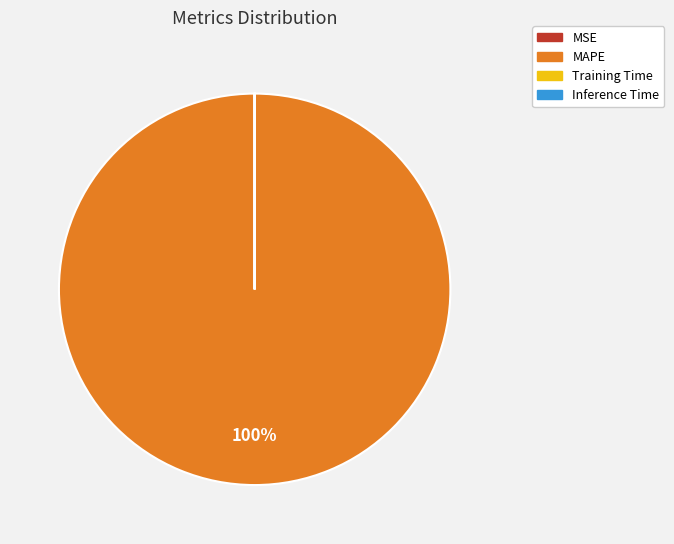

To the nearest percent, what portion does MAPE represent?

100%